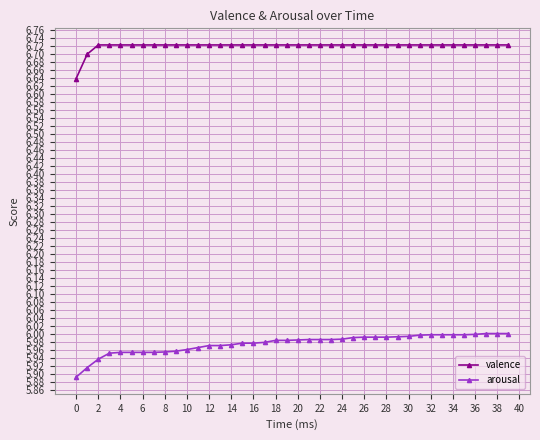

List the series in order of their overall mean, highest first.

valence, arousal